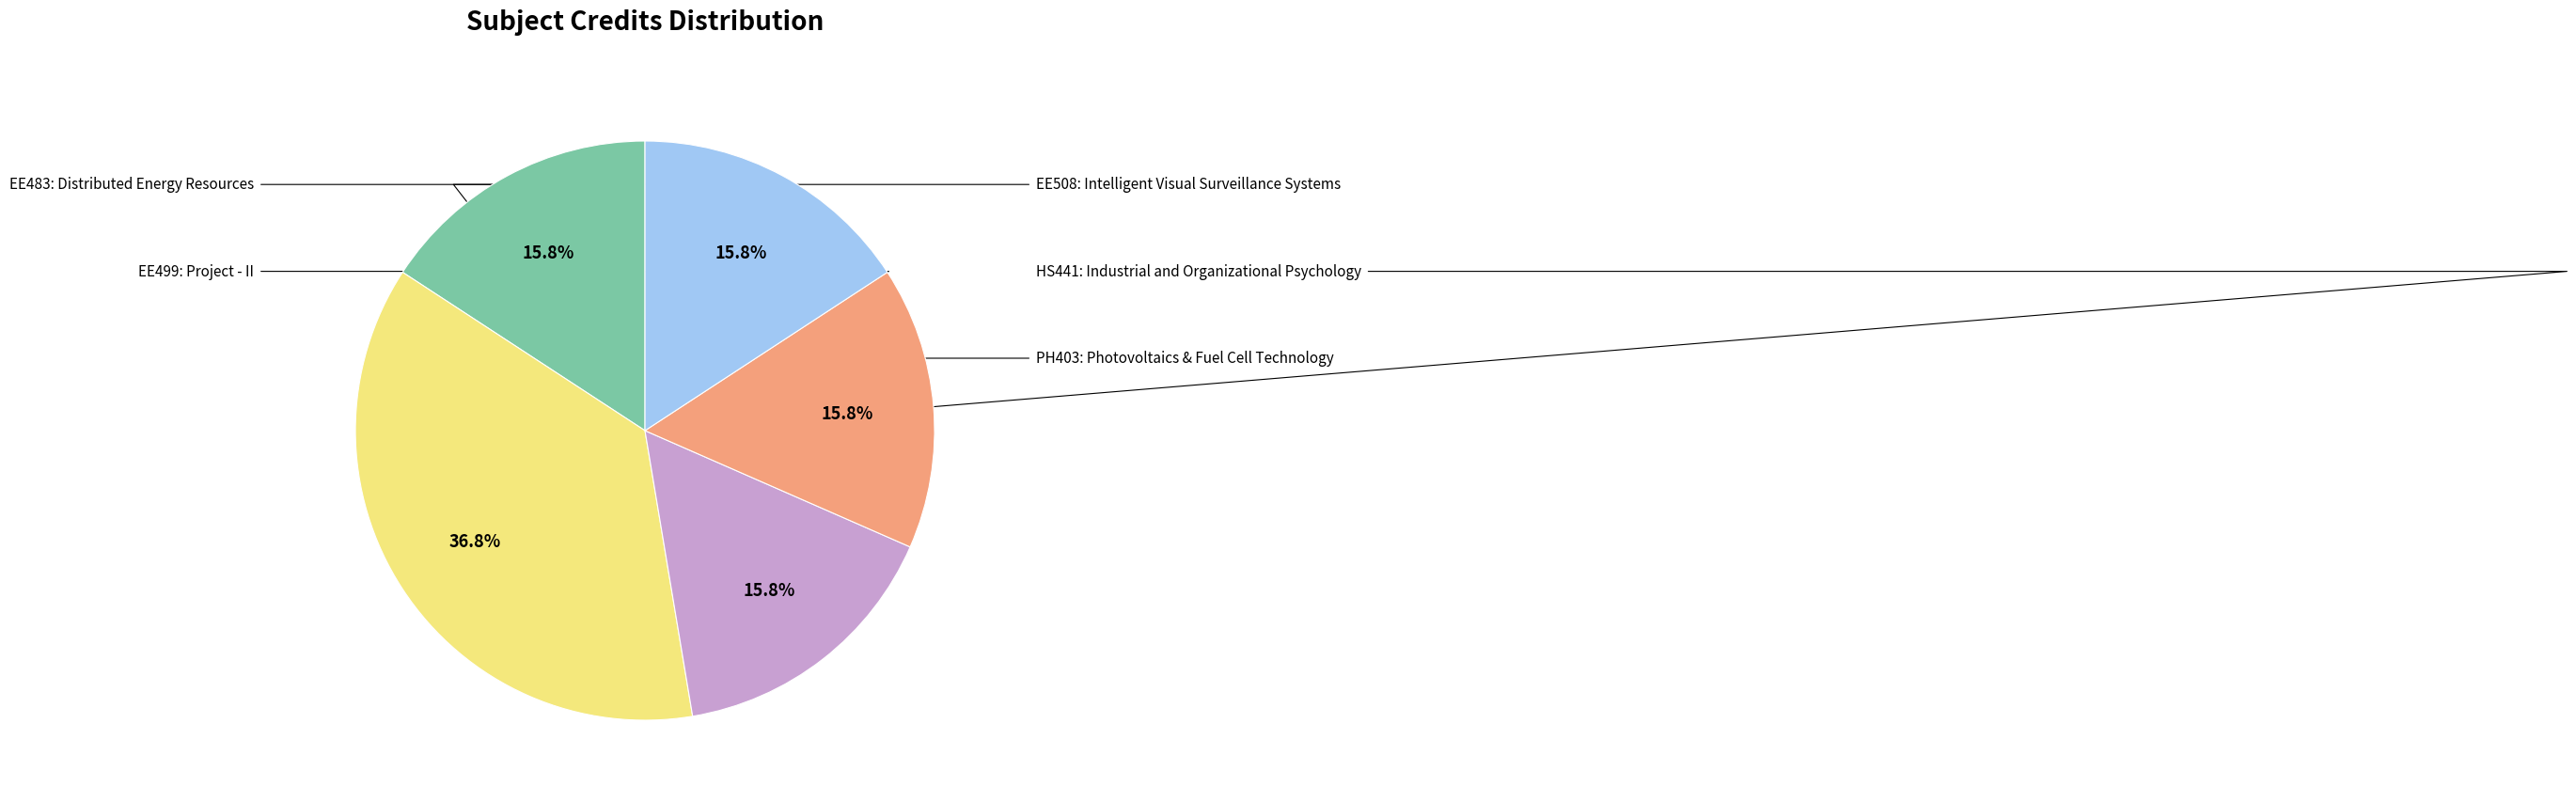

Is there any slice that represents more than half of the pie?

No